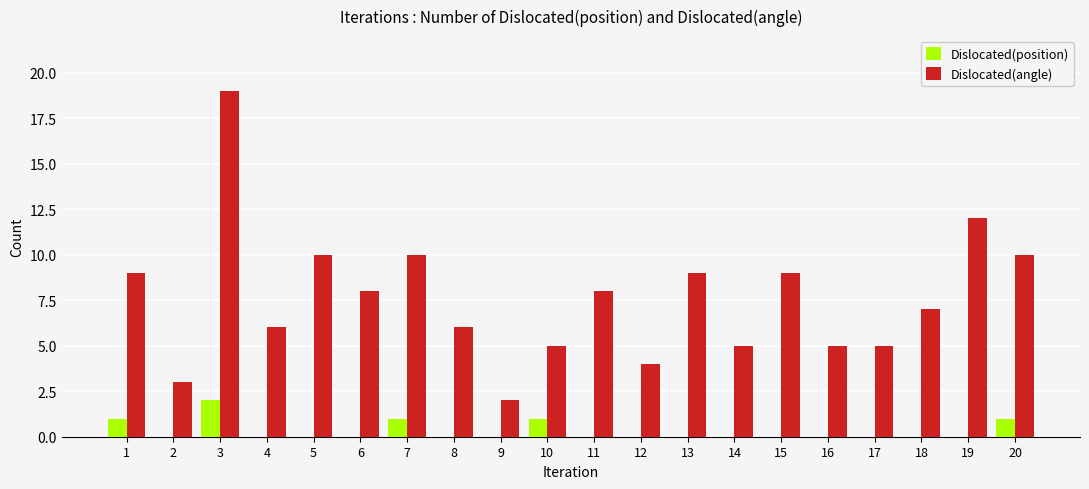

At which category does the chart reach its peak across all series?

3